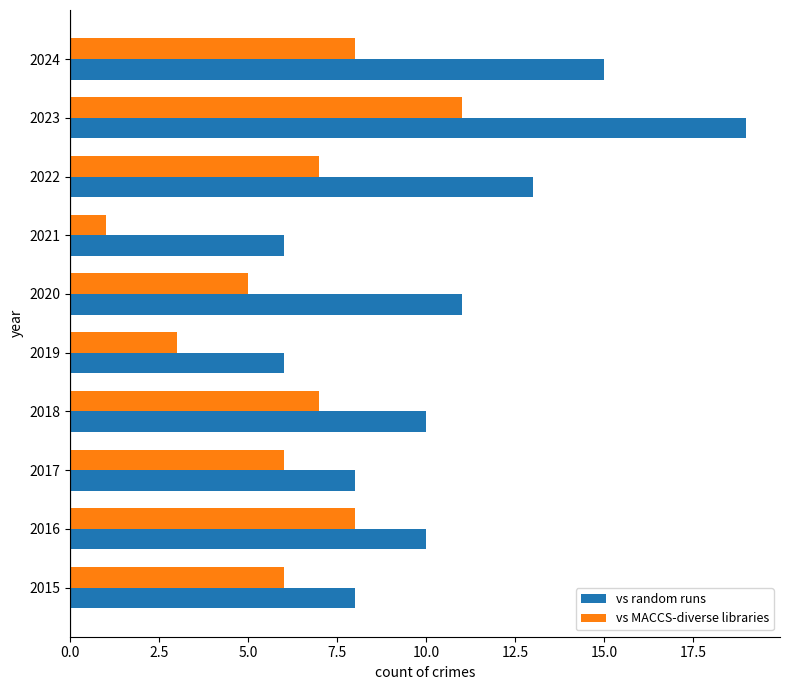

List the series in order of their peak value, highest first.

vs random runs, vs MACCS-diverse libraries